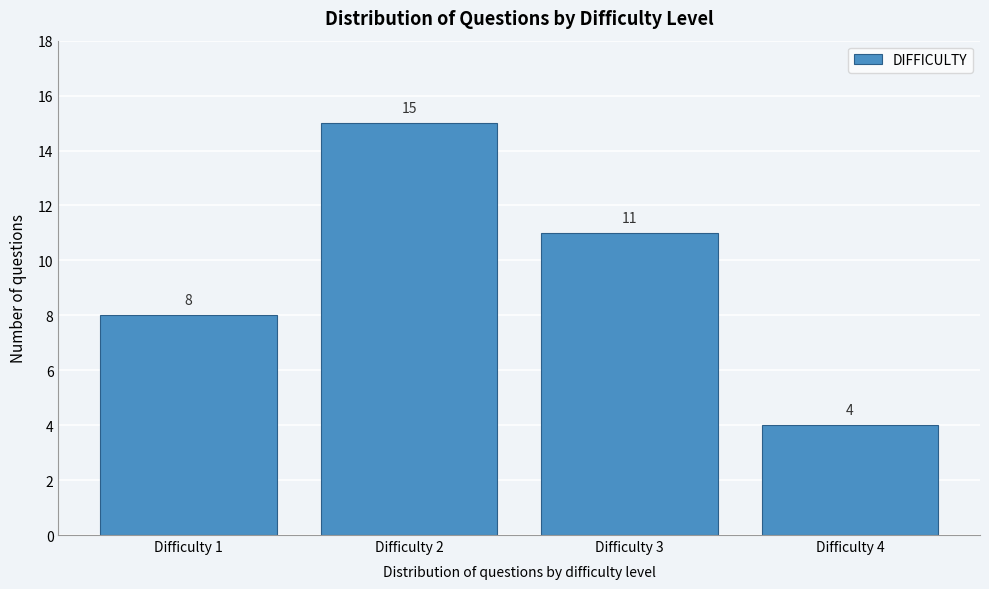

Which range on the x-axis has the tallest bar?

1.5 to 2.5